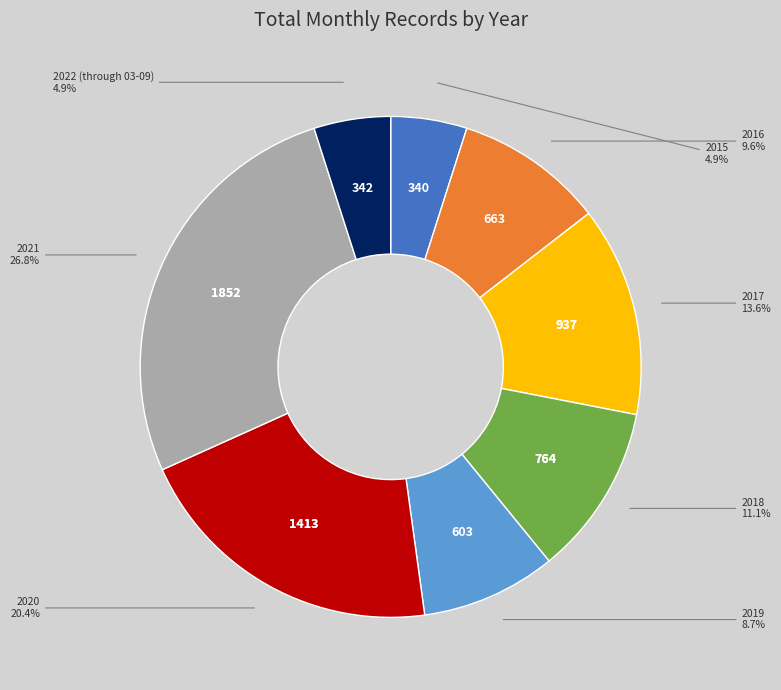

Is there a majority slice in this chart?

No